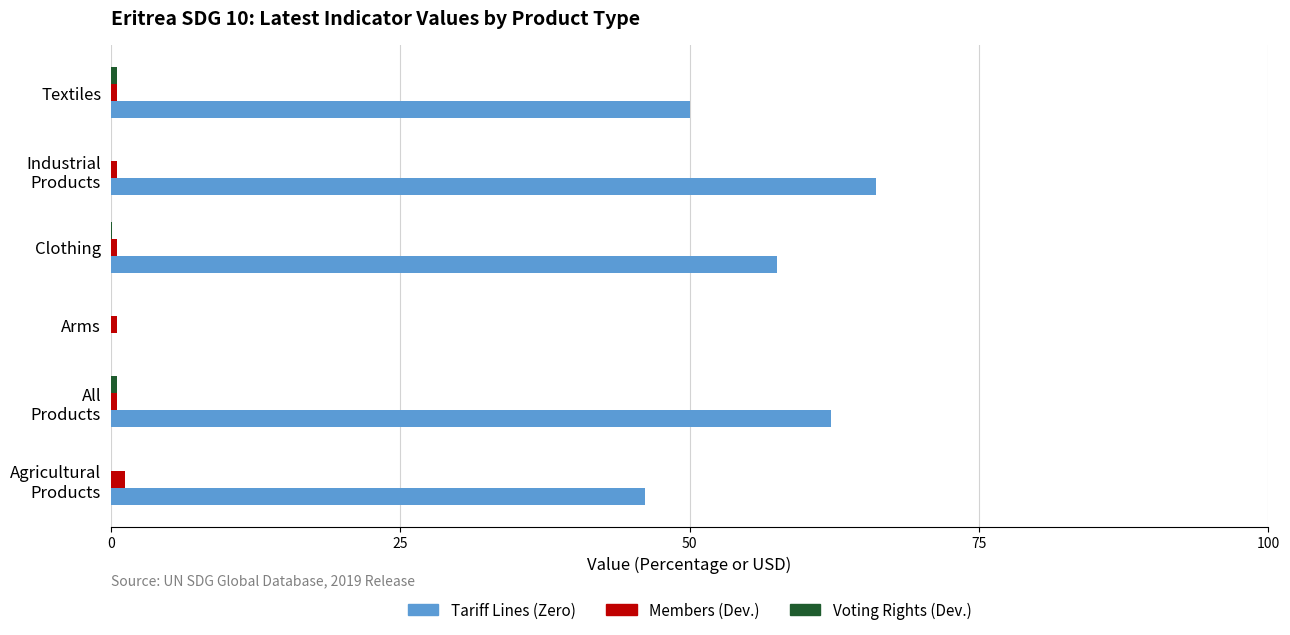

What is the greatest value displayed?

66.1